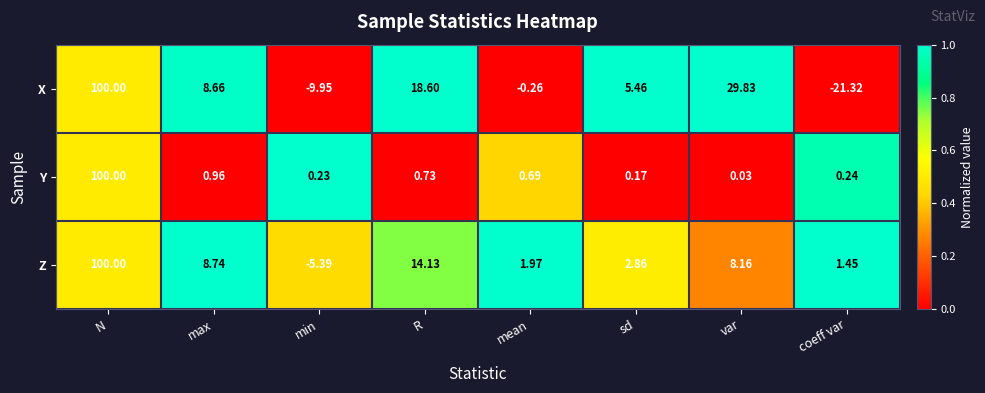

Rank the categories by Y value from lowest to highest.

var, sd, min, coeff var, mean, R, max, N